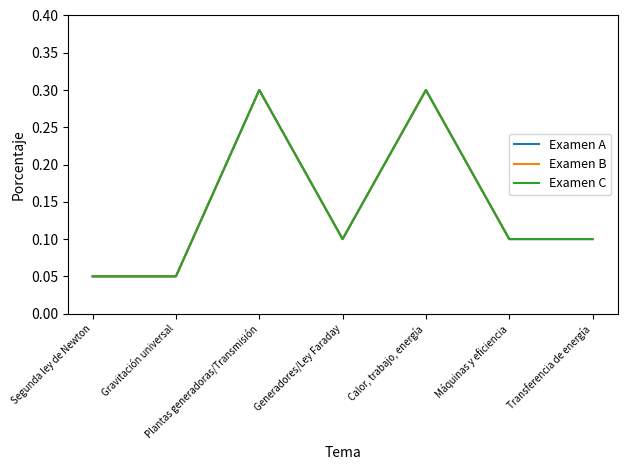

How many lines are shown in the chart?

3